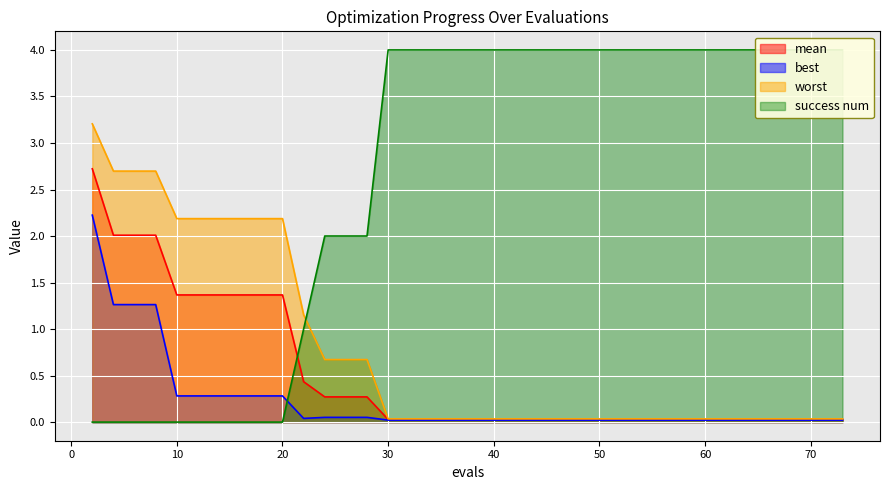

Reading left to right, transcribe all the data shown in this chart.

mean: 2=2.7	4=2.0	6=2.0	8=2.0	10=1.4	12=1.4	14=1.4	16=1.4	18=1.4	20=1.4	22=0.4	24=0.3	26=0.3	28=0.3	30=0.0	32=0.0	34=0.0	36=0.0	38=0.0	40=0.0	42=0.0	44=0.0	46=0.0	47=0.0	49=0.0	50=0.0	52=0.0	54=0.0	55=0.0	57=0.0	59=0.0	60=0.0	62=0.0	64=0.0	66=0.0	67=0.0	69=0.0	71=0.0	72=0.0	73=0.0
best: 2=2.2	4=1.3	6=1.3	8=1.3	10=0.3	12=0.3	14=0.3	16=0.3	18=0.3	20=0.3	22=0.0	24=0.1	26=0.1	28=0.1	30=0.0	32=0.0	34=0.0	36=0.0	38=0.0	40=0.0	42=0.0	44=0.0	46=0.0	47=0.0	49=0.0	50=0.0	52=0.0	54=0.0	55=0.0	57=0.0	59=0.0	60=0.0	62=0.0	64=0.0	66=0.0	67=0.0	69=0.0	71=0.0	72=0.0	73=0.0
worst: 2=3.2	4=2.7	6=2.7	8=2.7	10=2.2	12=2.2	14=2.2	16=2.2	18=2.2	20=2.2	22=1.2	24=0.7	26=0.7	28=0.7	30=0.0	32=0.0	34=0.0	36=0.0	38=0.0	40=0.0	42=0.0	44=0.0	46=0.0	47=0.0	49=0.0	50=0.0	52=0.0	54=0.0	55=0.0	57=0.0	59=0.0	60=0.0	62=0.0	64=0.0	66=0.0	67=0.0	69=0.0	71=0.0	72=0.0	73=0.0
success num: 2=0.0	4=0.0	6=0.0	8=0.0	10=0.0	12=0.0	14=0.0	16=0.0	18=0.0	20=0.0	22=1.0	24=2.0	26=2.0	28=2.0	30=4.0	32=4.0	34=4.0	36=4.0	38=4.0	40=4.0	42=4.0	44=4.0	46=4.0	47=4.0	49=4.0	50=4.0	52=4.0	54=4.0	55=4.0	57=4.0	59=4.0	60=4.0	62=4.0	64=4.0	66=4.0	67=4.0	69=4.0	71=4.0	72=4.0	73=4.0